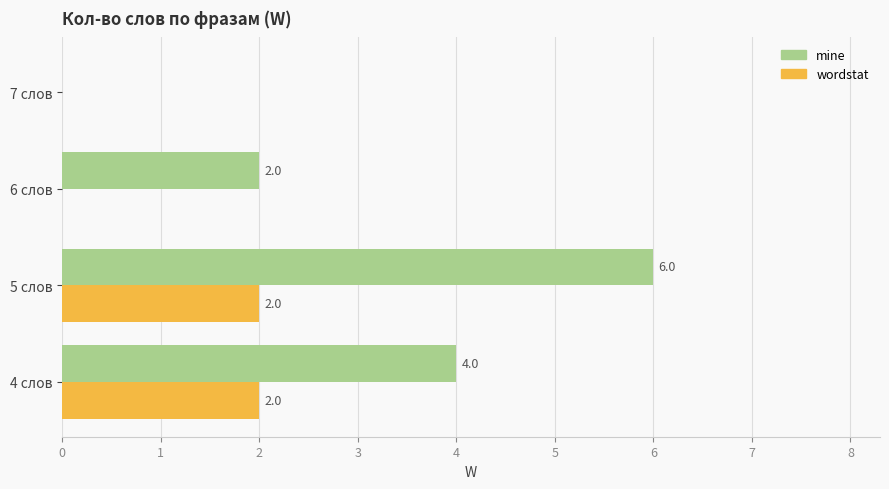

How many series are shown in this chart?

2